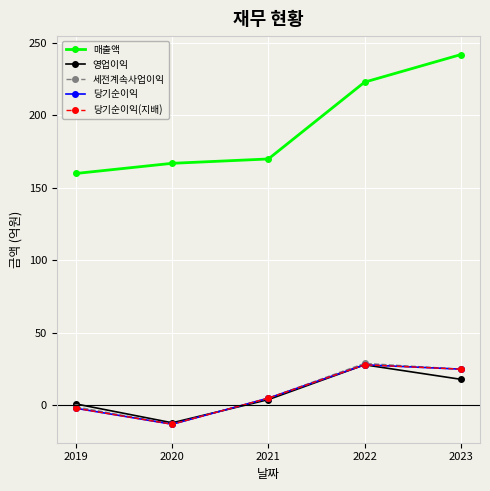

True or false: 영업이익 has more than 2 points higher than both neighbors.

False